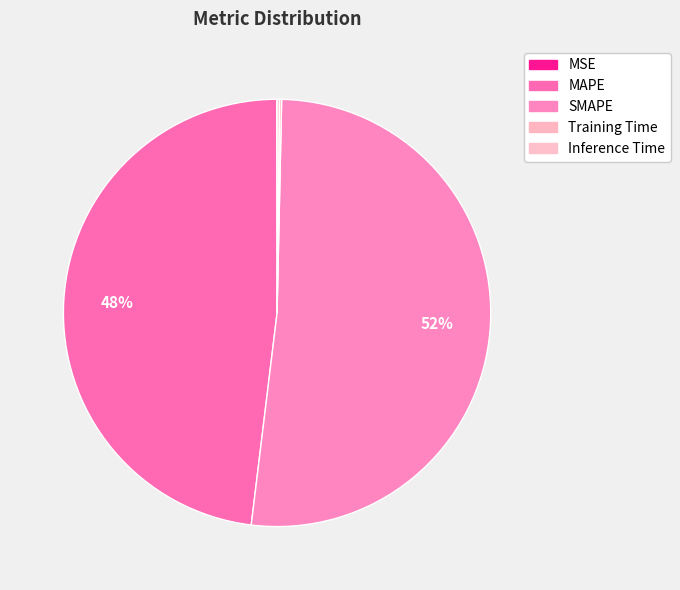

What is the change in value from MAPE to SMAPE?

+1.0